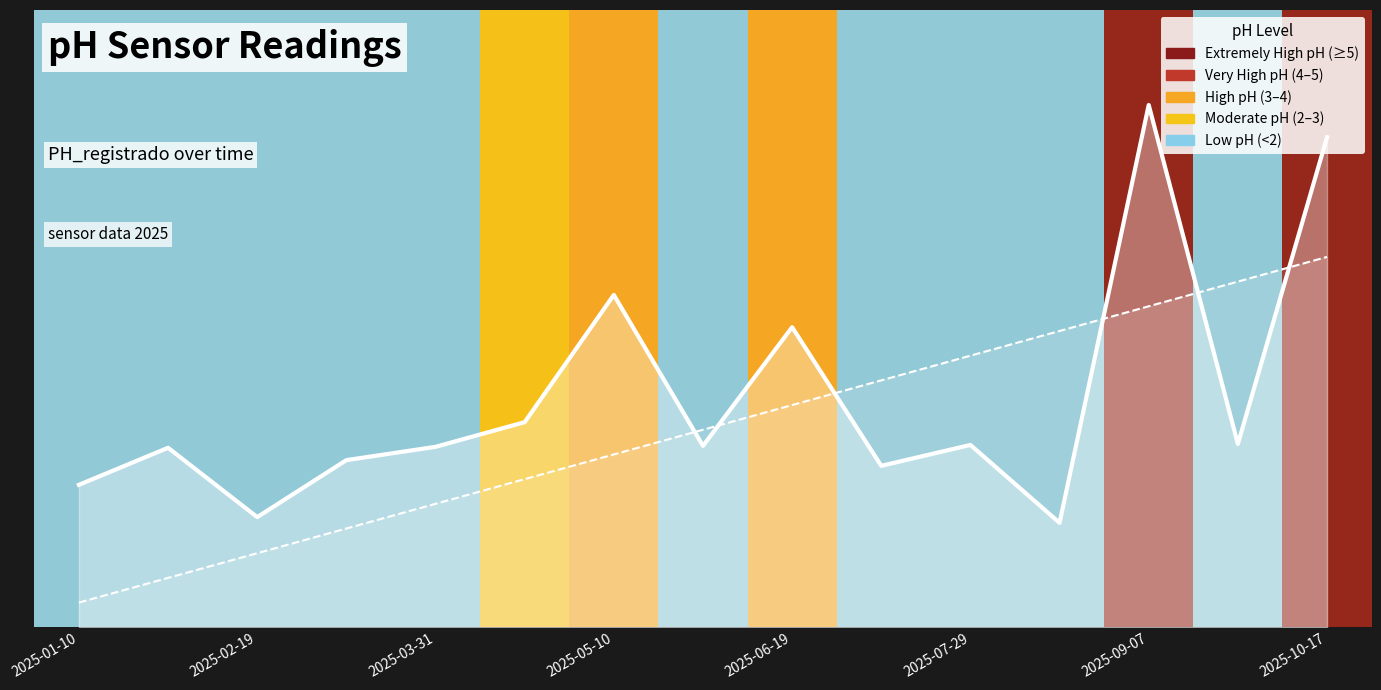

What is the sum of the PH_registrado values at 2025-03-31 and 11?

2.3